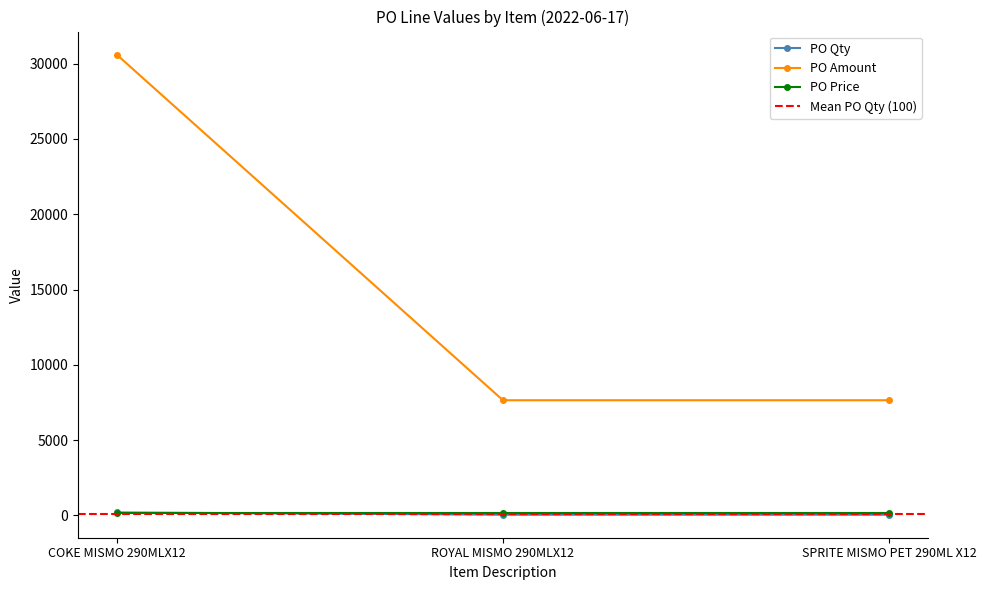

The value of PO Amount at SPRITE MISMO PET 290ML X12 is 7650. True or false?

True